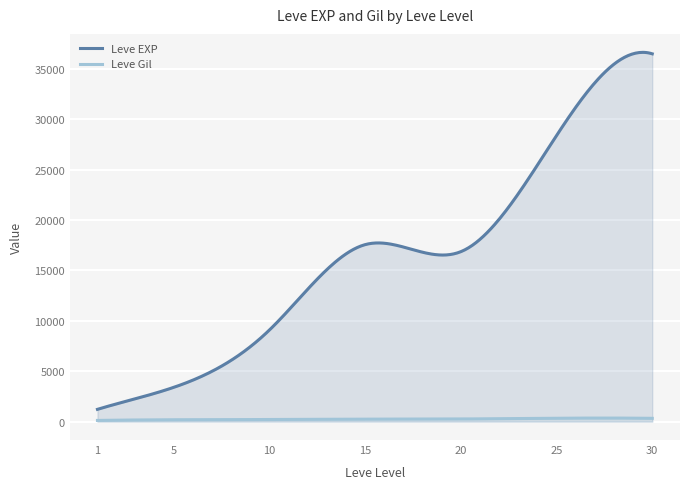

List the series in order of their peak value, highest first.

Leve EXP, Leve Gil